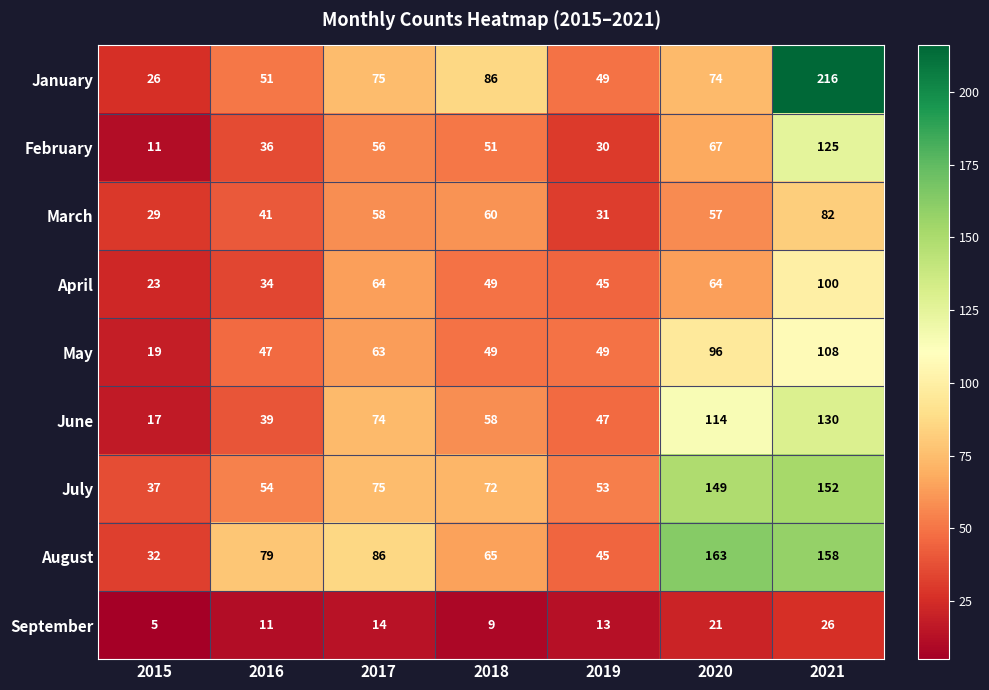

Which series changed the most between 2015 and 2021?

January